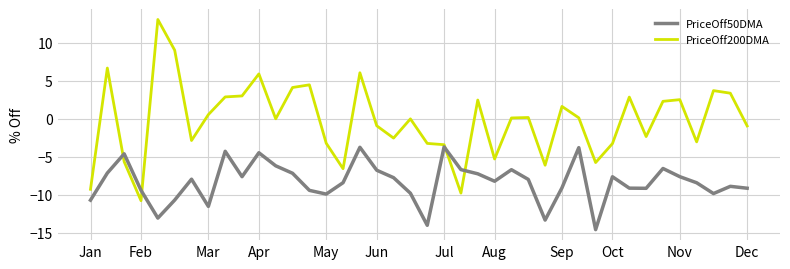

What is the highest value of the PriceOff50DMA series?

-3.7